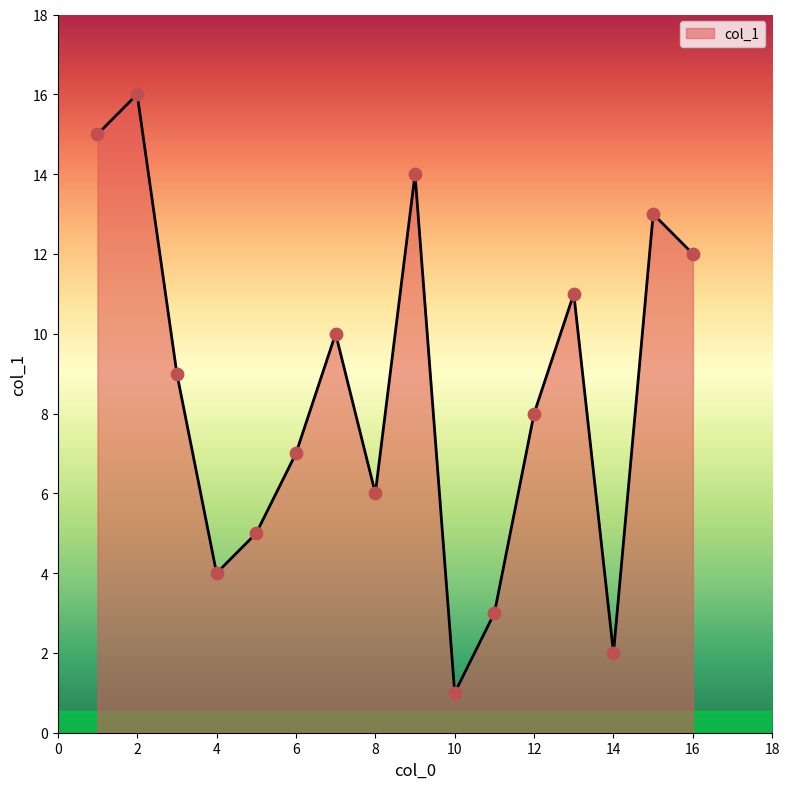

What is the maximum value shown in the chart?

16